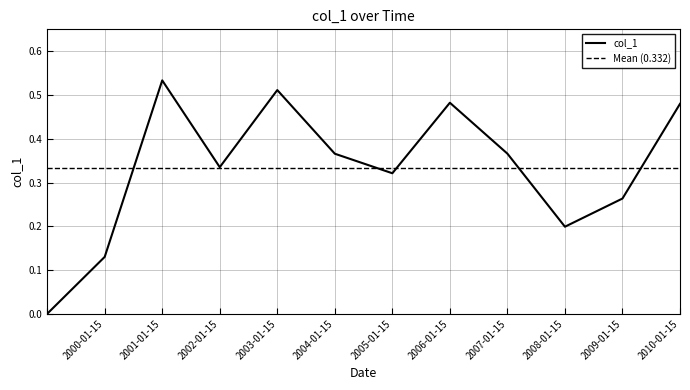

Between 2006-01-15 and 2004-01-15, which is larger?

2006-01-15